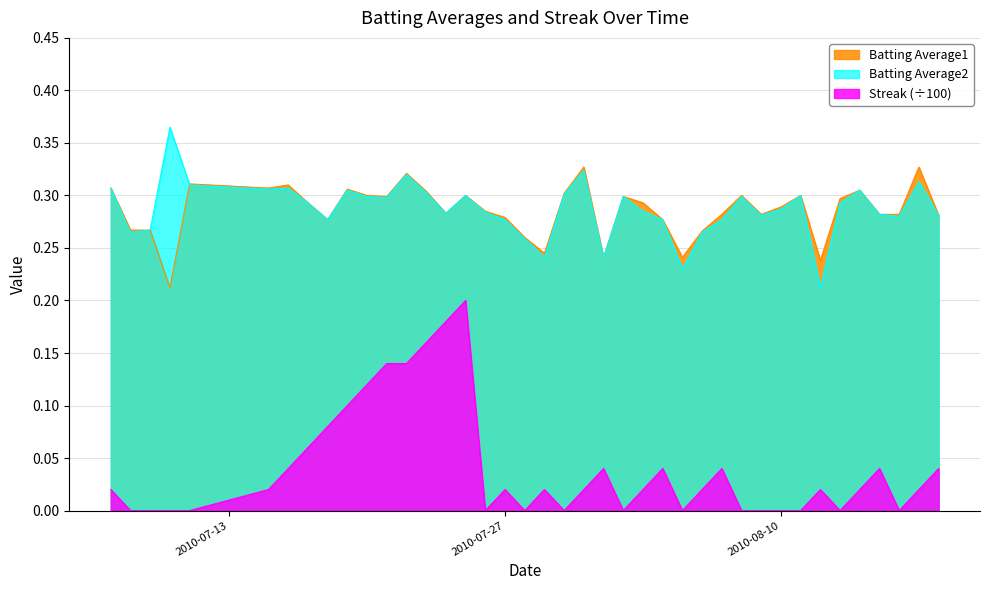

Which series has the widest spread of values?

Streak (÷100)